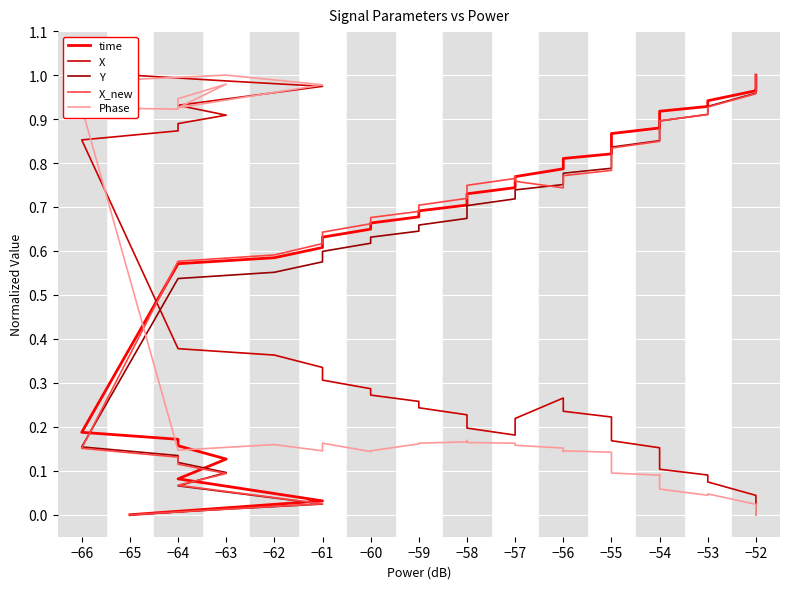

How many times do X_new and Y cross each other?

5